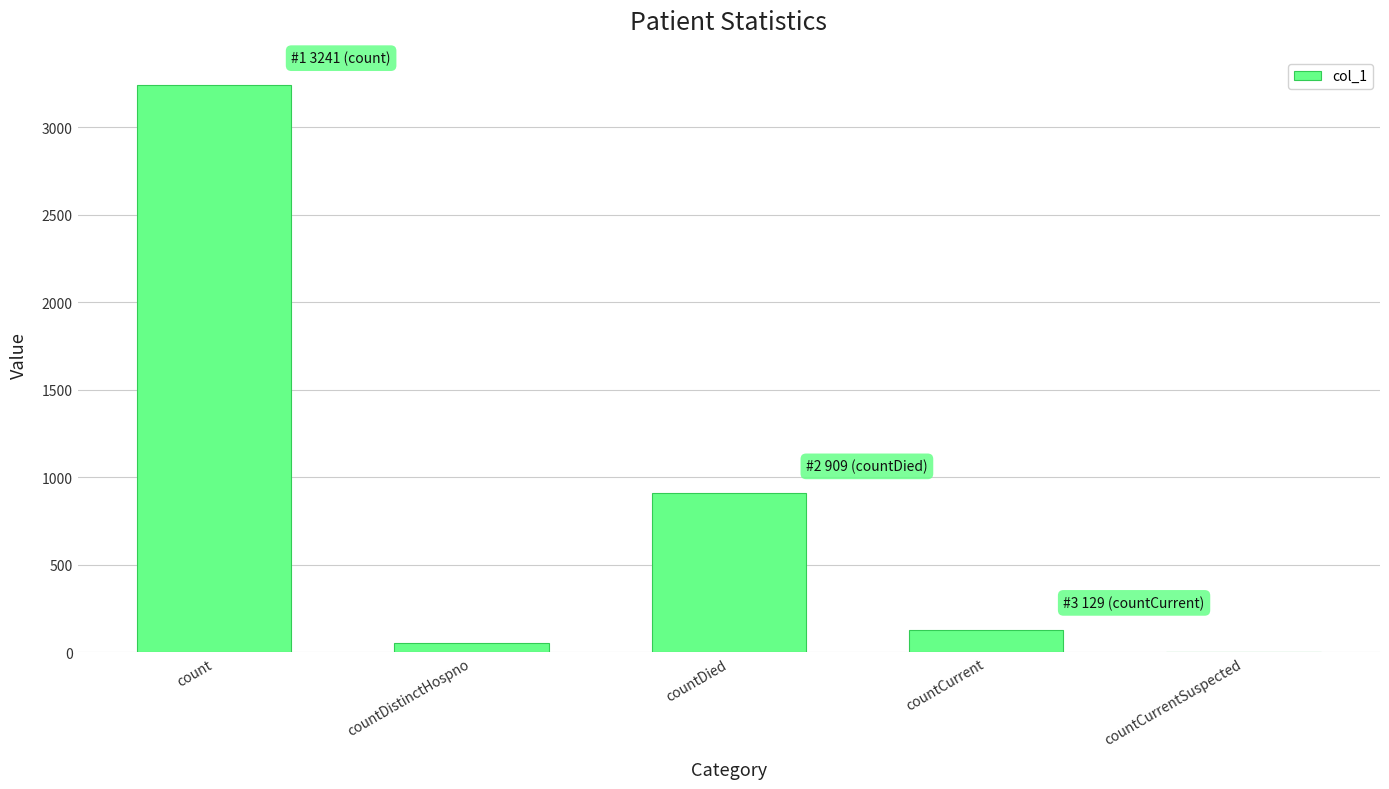

The chart shows a value of 1551 at countDied. True or false?

False